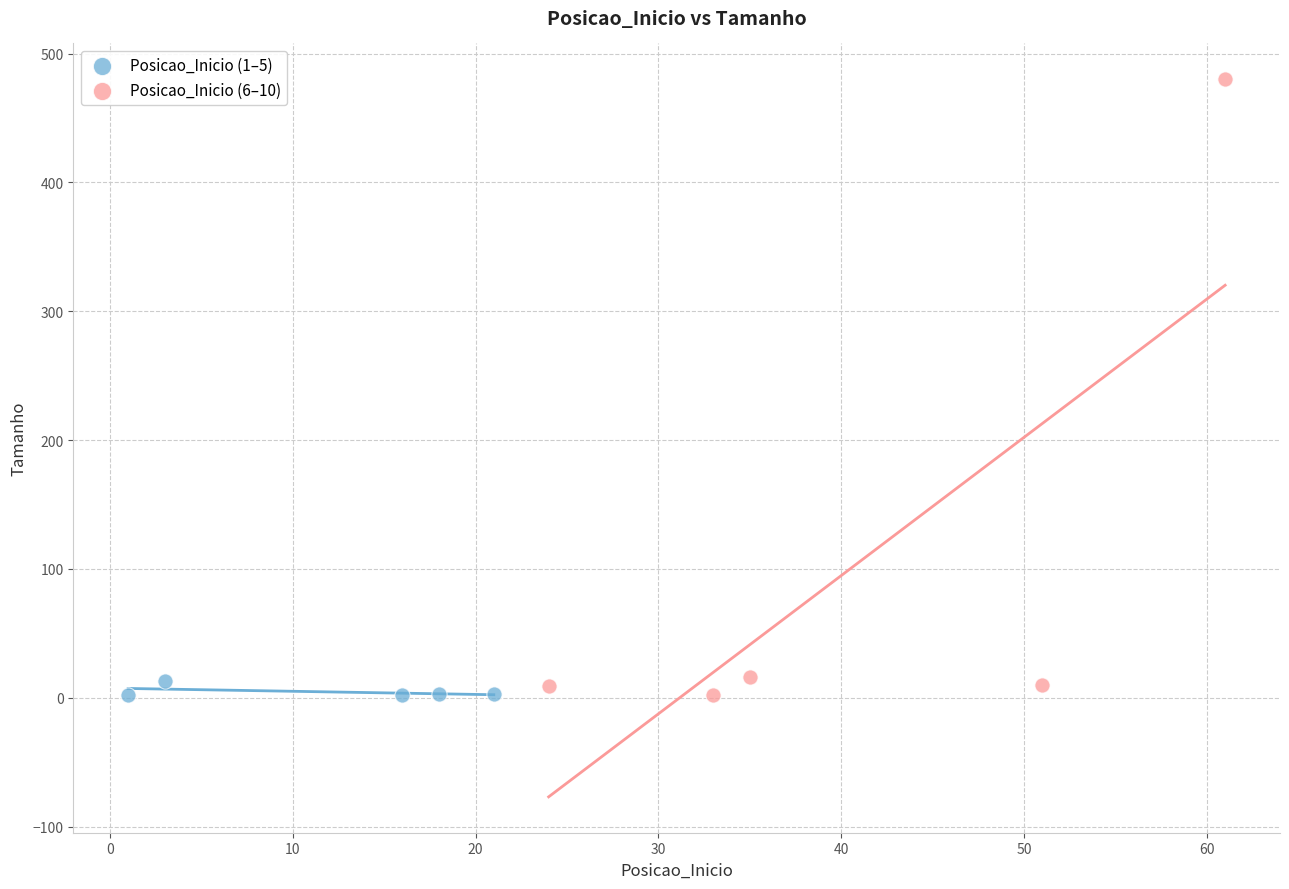

Which series reaches the maximum Y coordinate?

Posicao_Inicio (6–10)